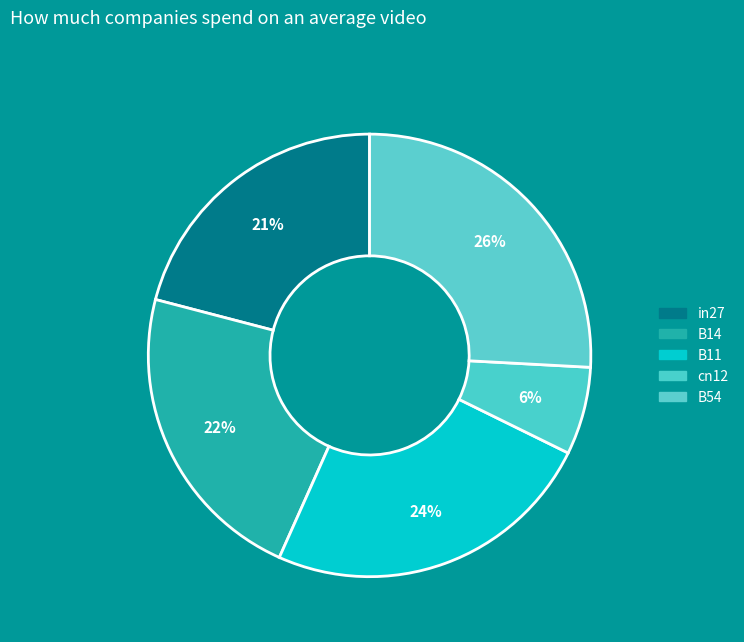

Which slice is the smallest?

cn12